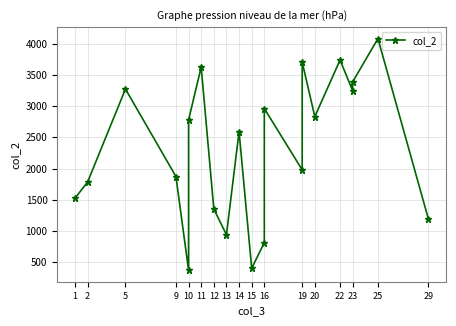

Which has a higher value, 25 or 12?

25